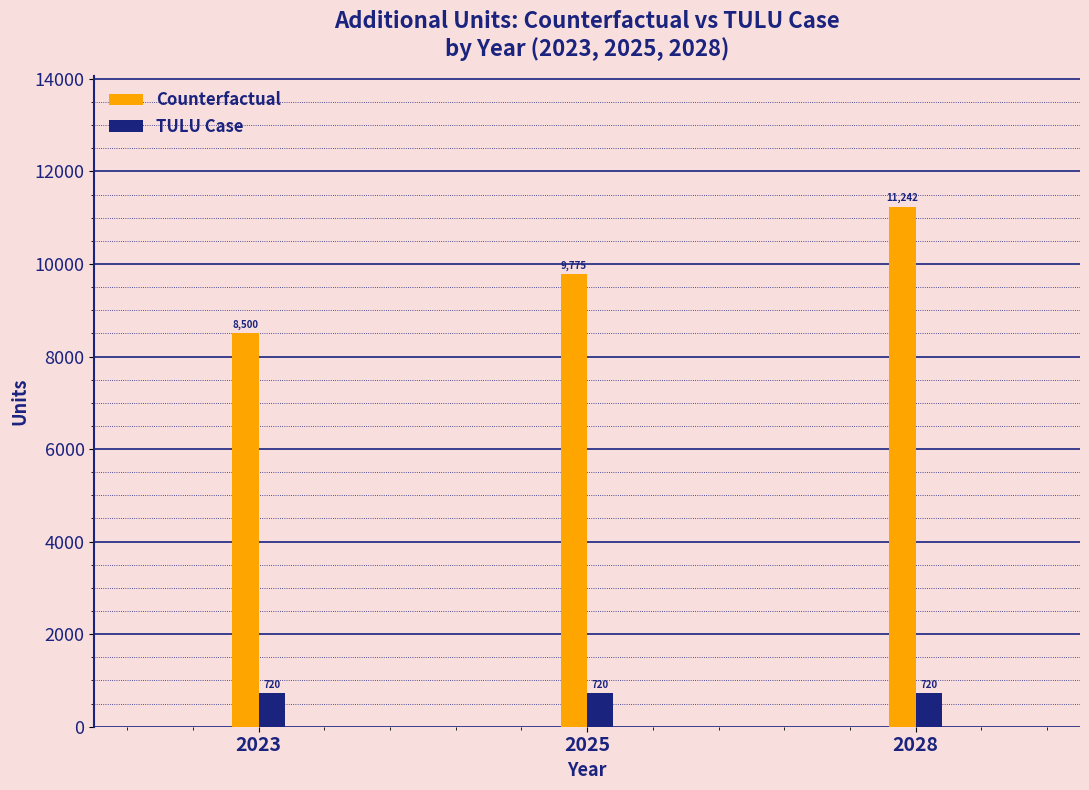

Which series has the widest spread of values?

Counterfactual